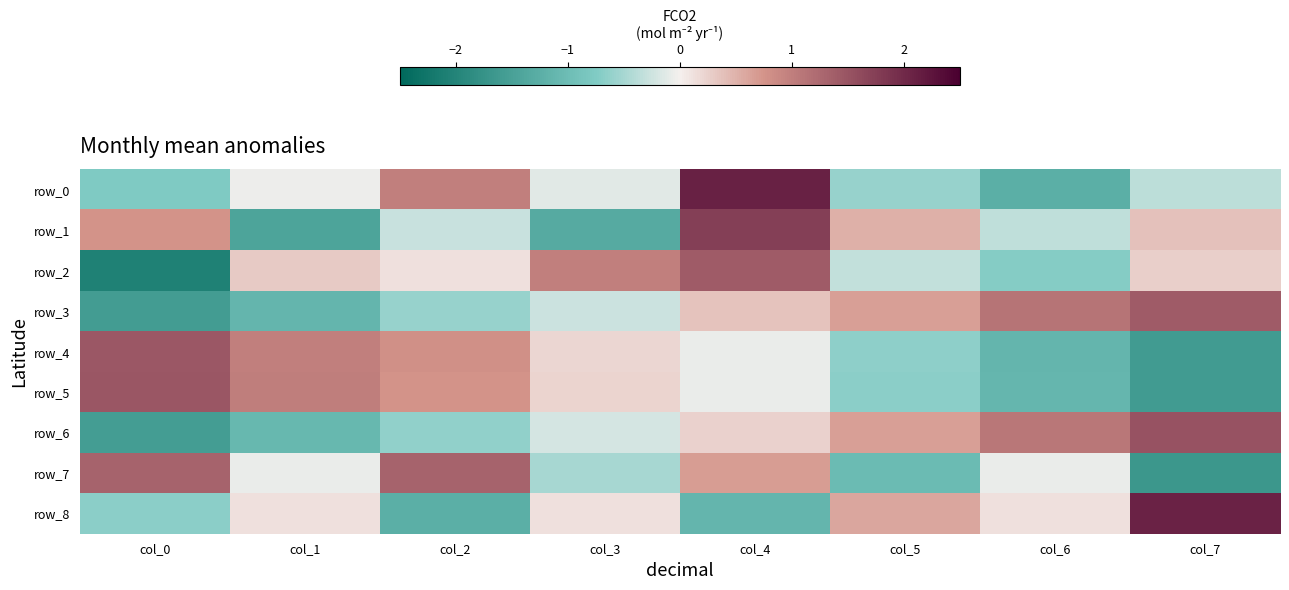

What is the sum of the row_0 values at col_0 and col_4?

1.4